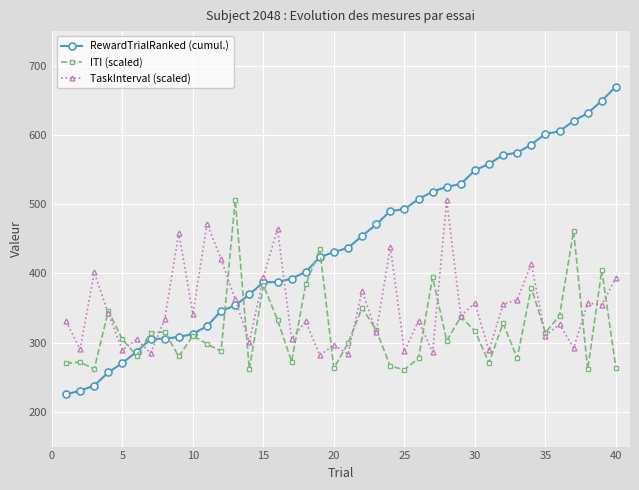

How many data points does each series have?

40